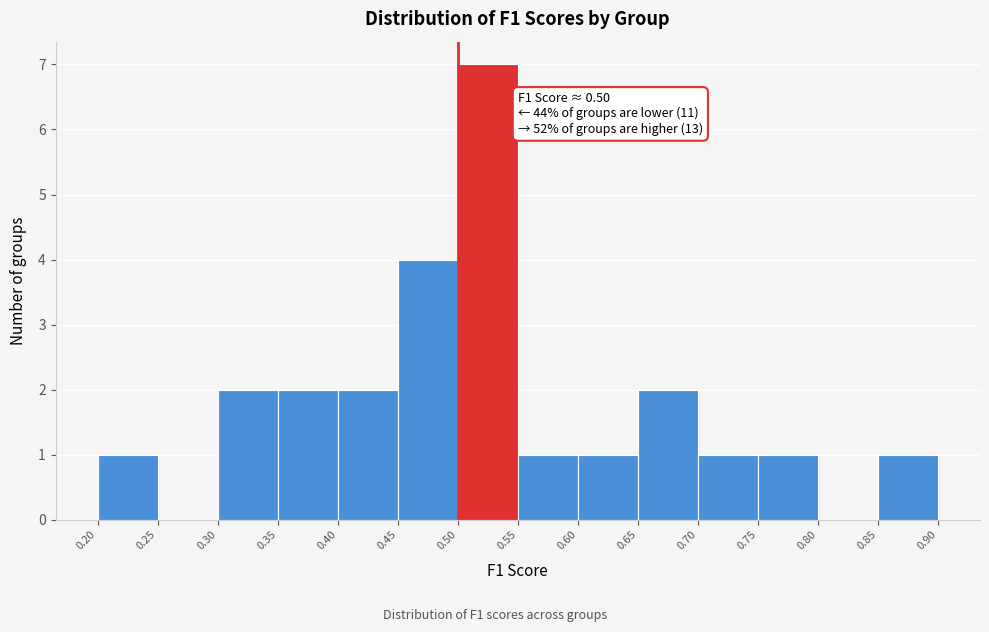

Over which range of the x-axis is the bar tallest?

0.50 to 0.55